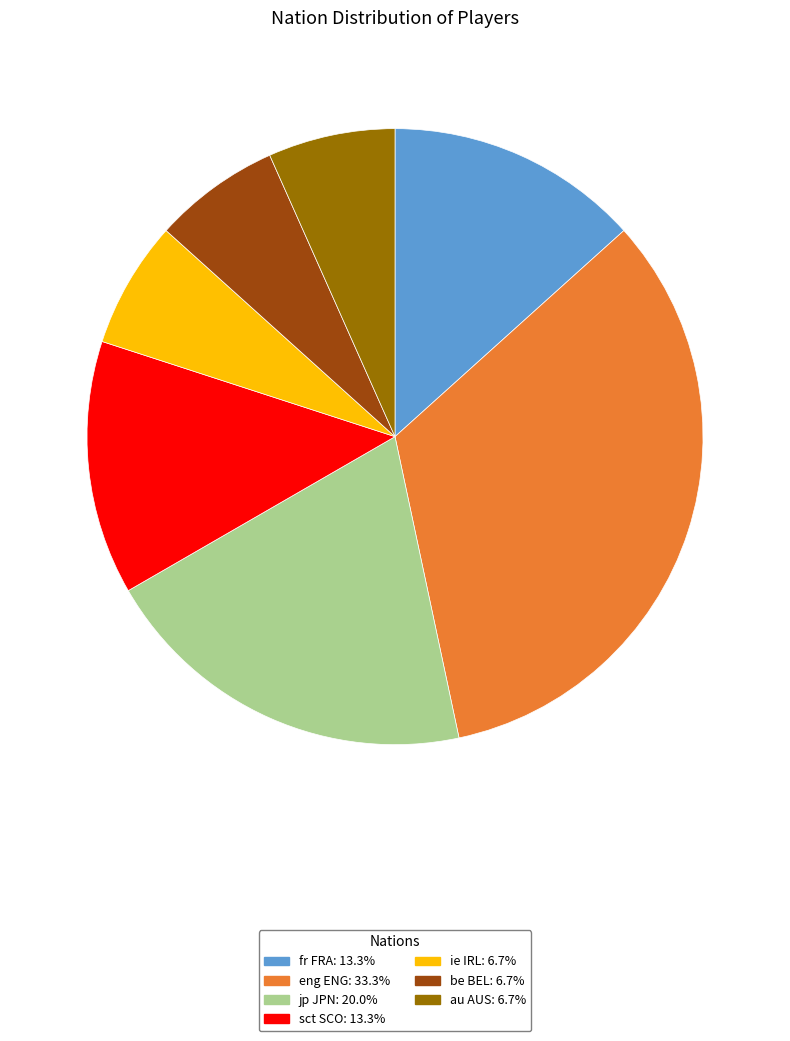

Does sct SCO: 13.3% represent more than half of the total?

No